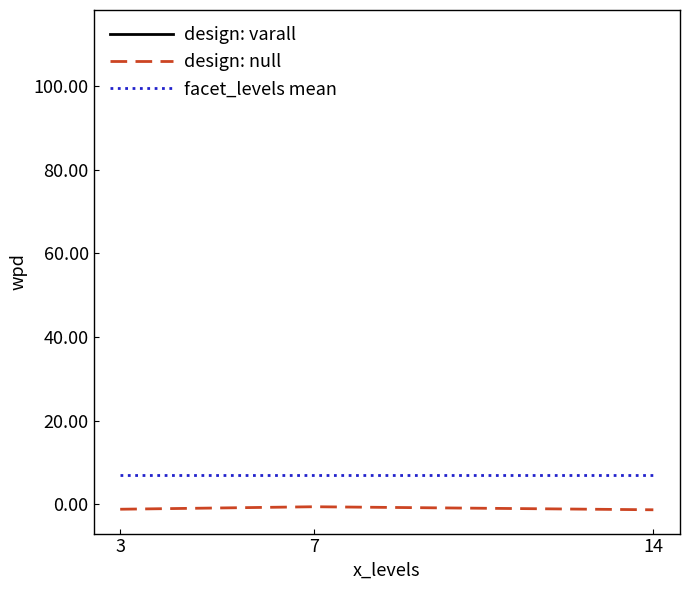

How many lines are shown in the chart?

3